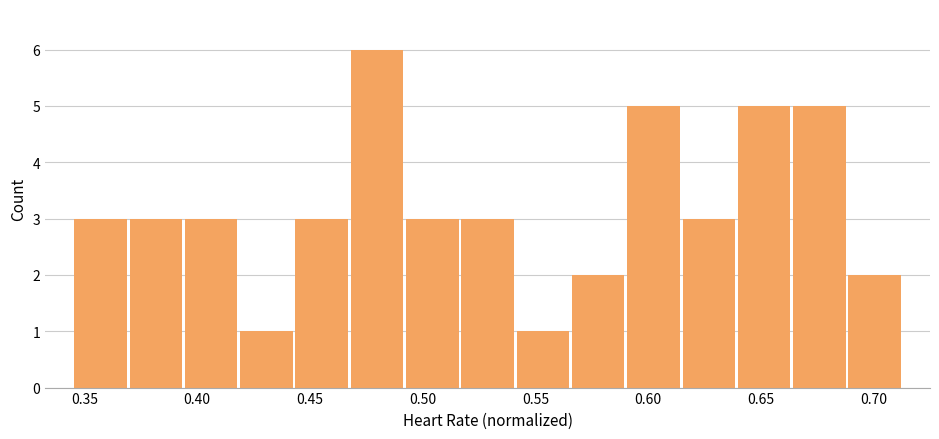

What is the height of the bar covering 0.490 to 0.515 on the x-axis? Neither the bar edges nor the heights are printed on the chart, so give them approximately, as read against the axes.

3